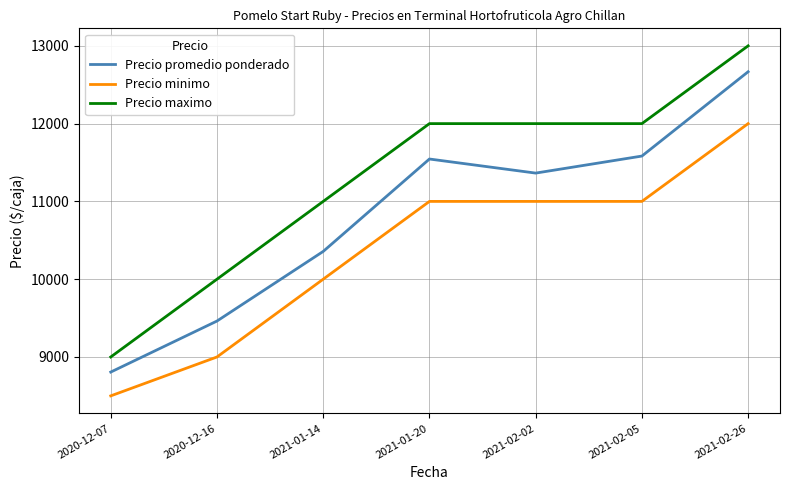

True or false: Precio minimo has a value of 7623 at 2021-02-02.

False